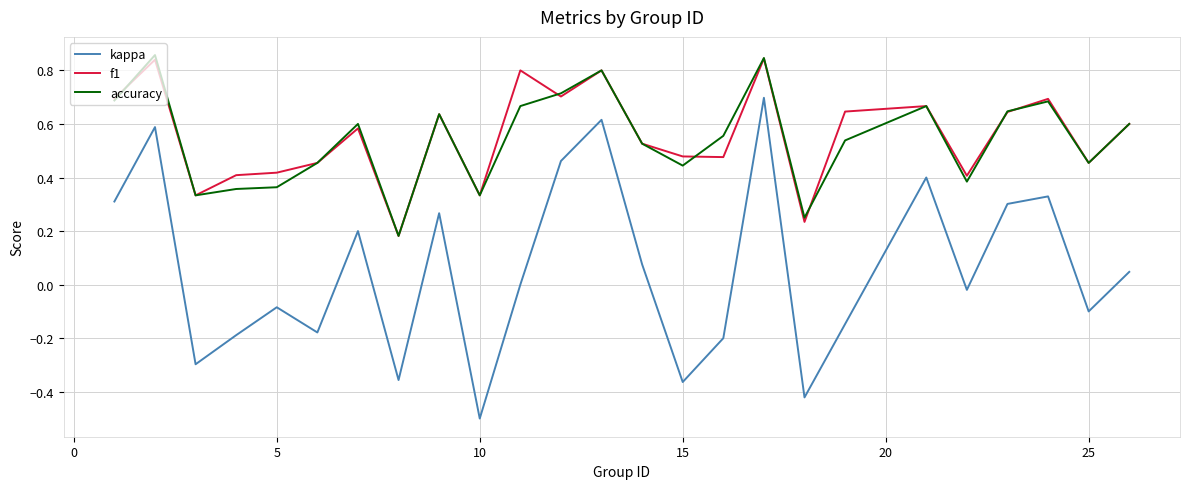

Rank the series by their maximum value, from lowest to highest.

kappa, f1, accuracy